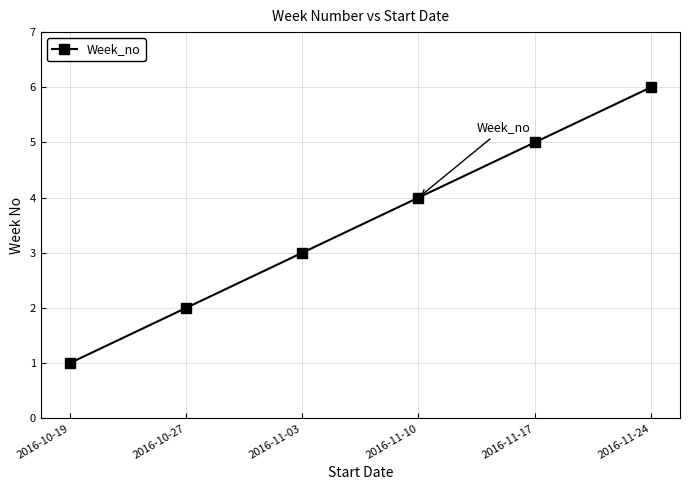

The chart shows a value of 6 at 2016-11-10. True or false?

False